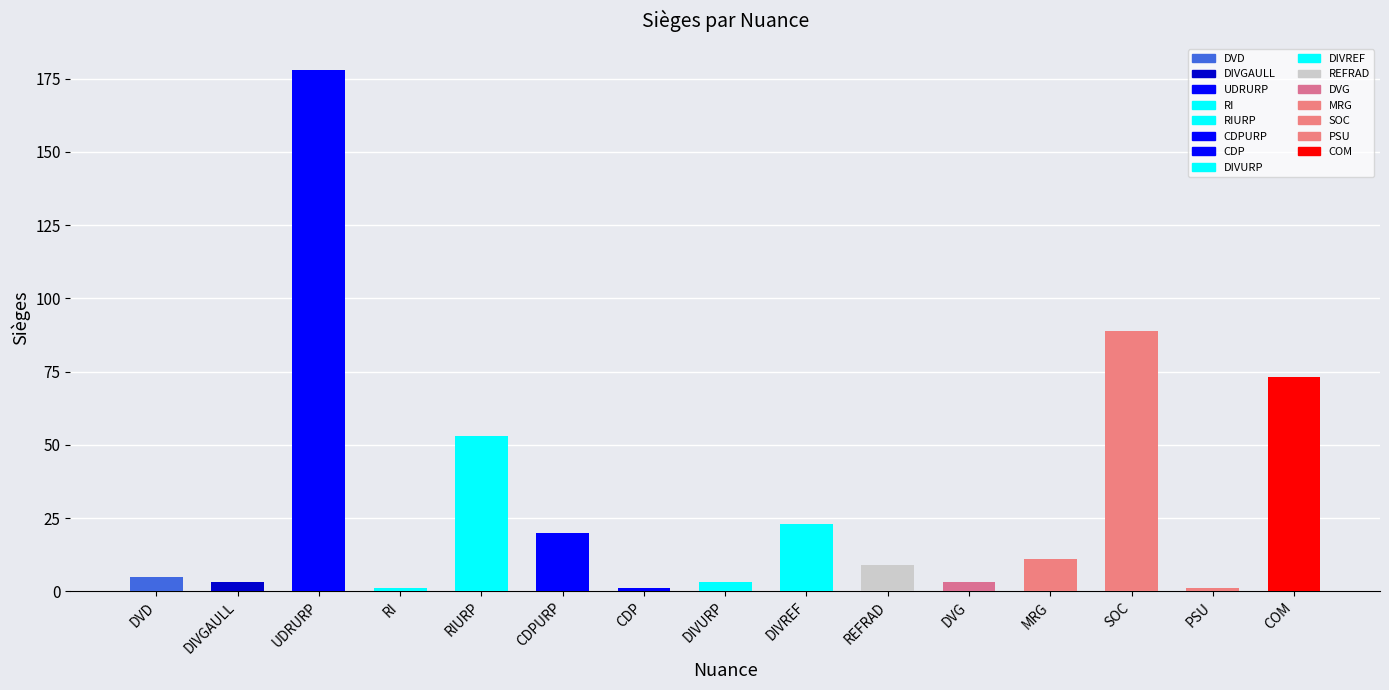

The chart shows a value of 20 at CDPURP. True or false?

True